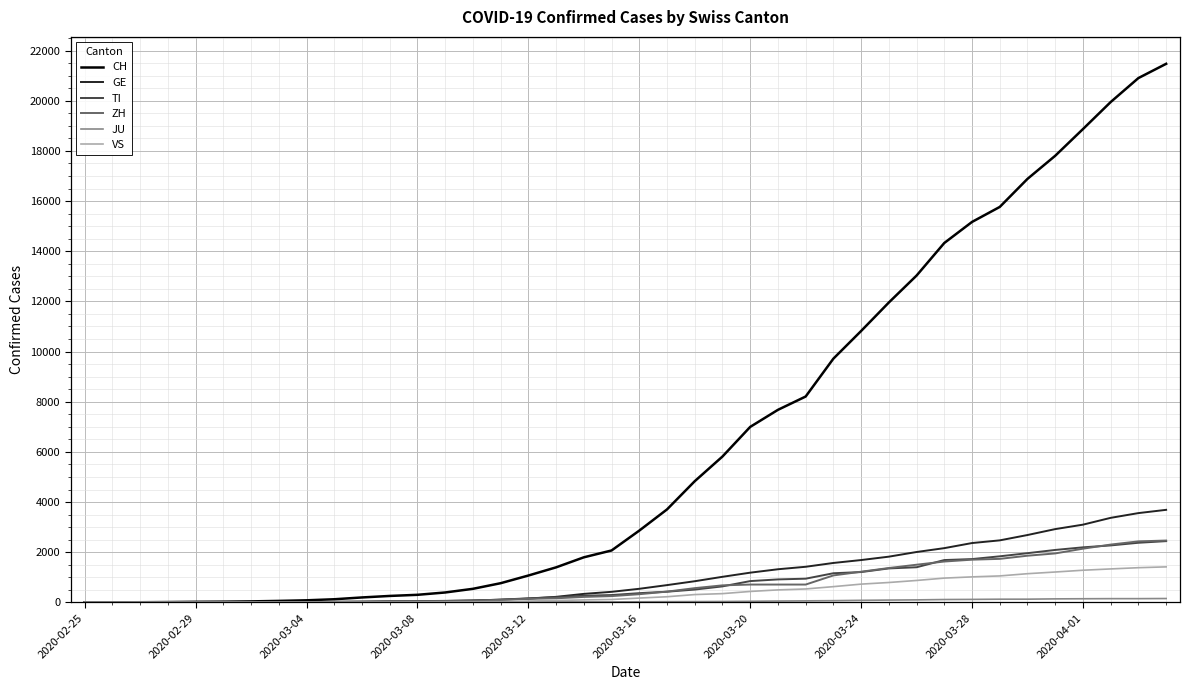

How many distinct data groups are displayed?

6